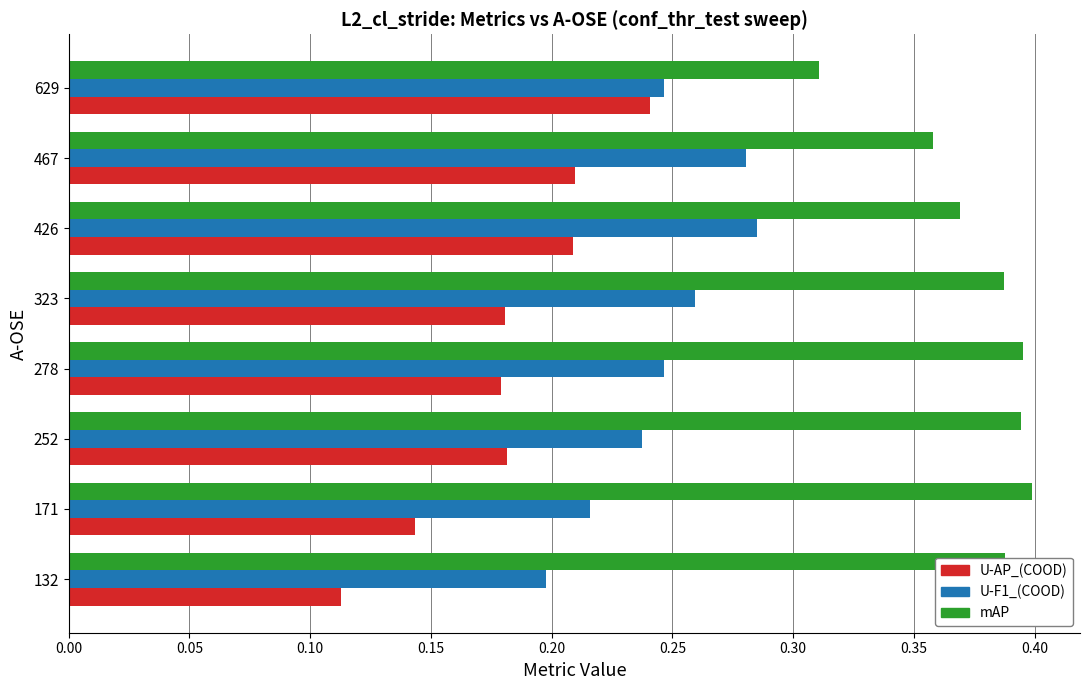

Which label corresponds to the smallest value in the chart?

132